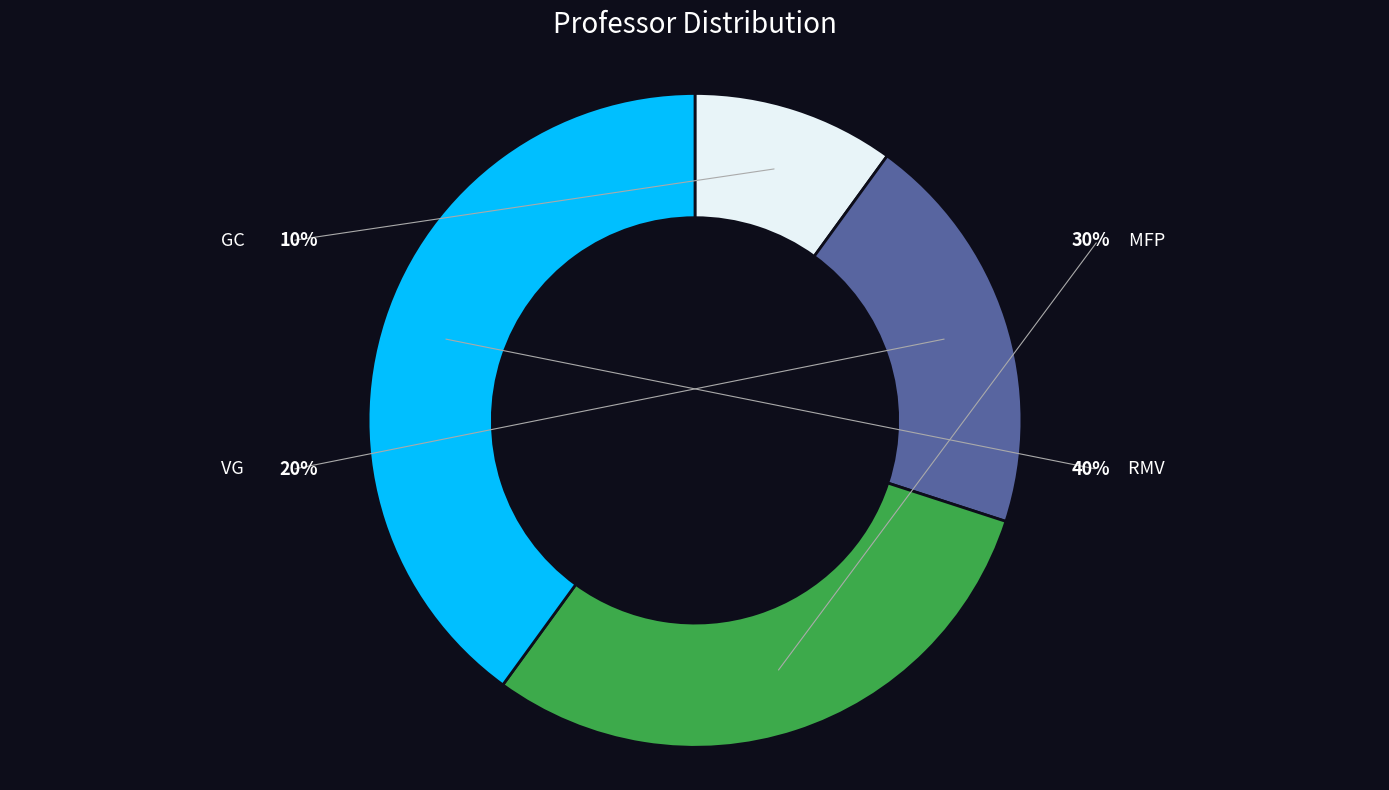

What is the change in value from MFP to RMV?

+1